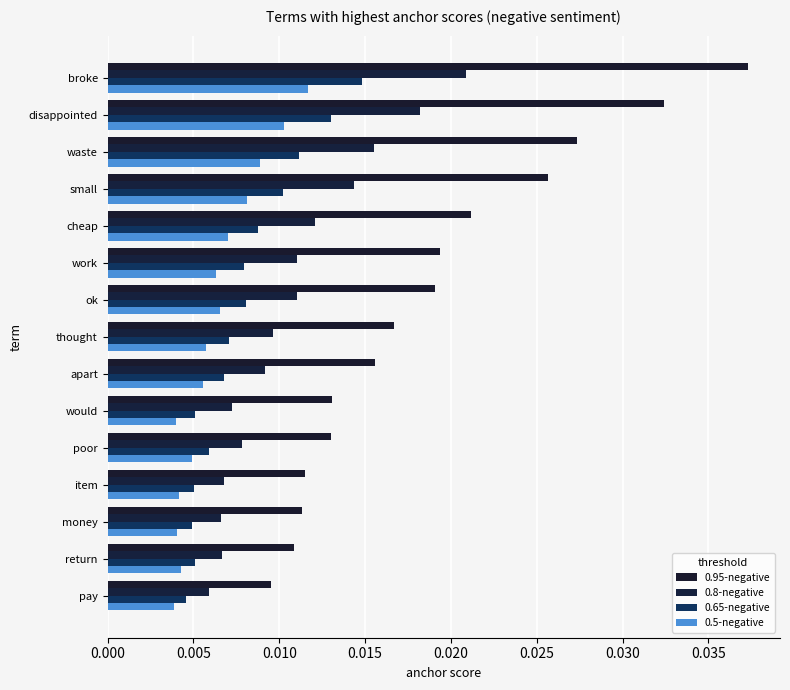

How many series are shown in this chart?

4